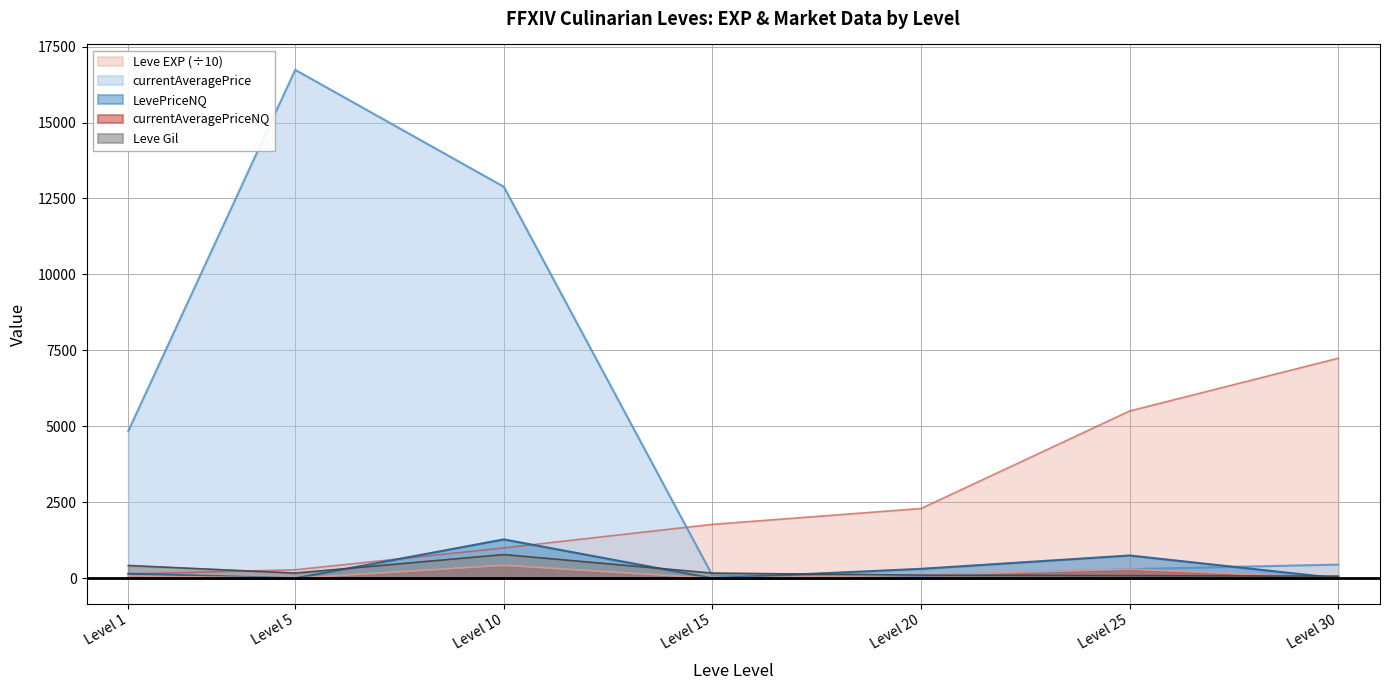

How many values in currentAveragePriceNQ are above zero?

4